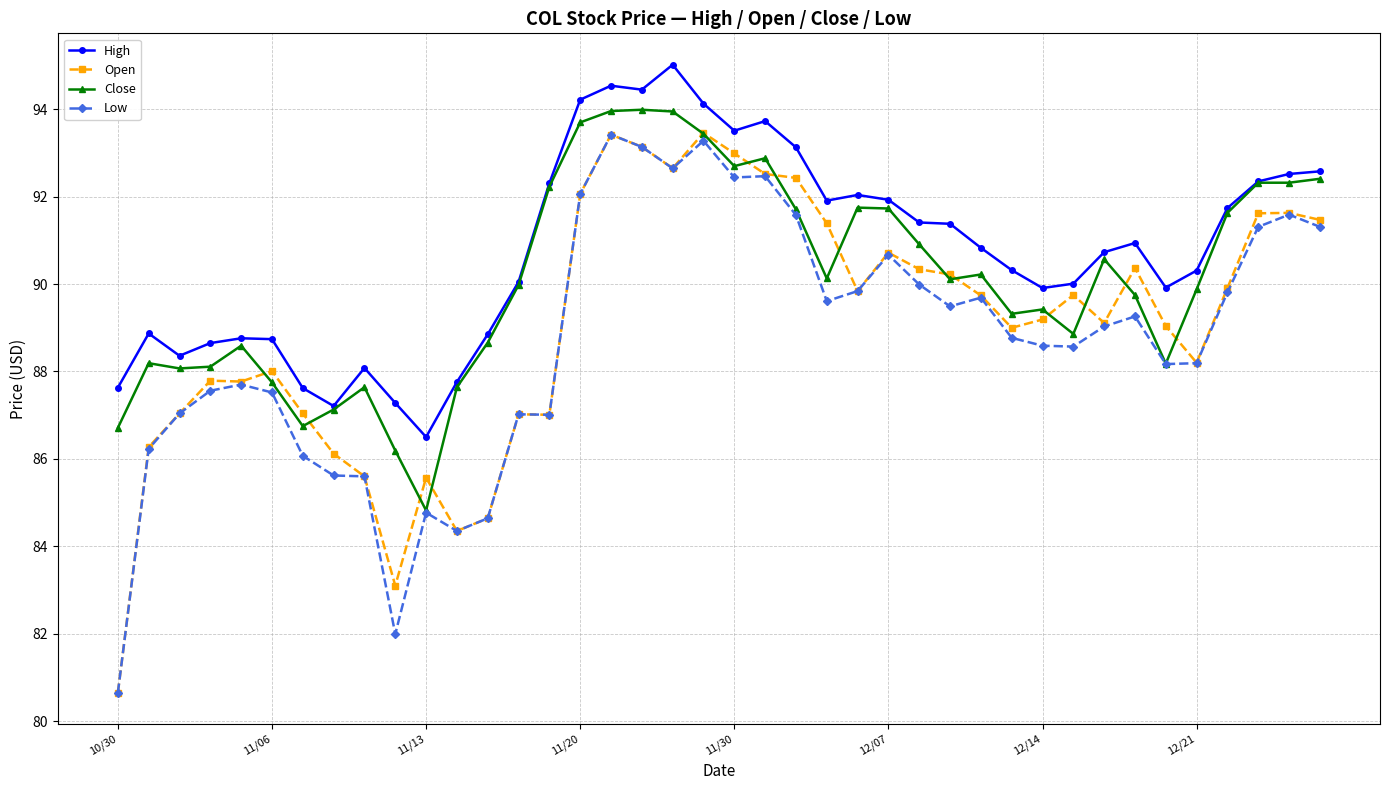

Which series has the largest total across all categories?

High